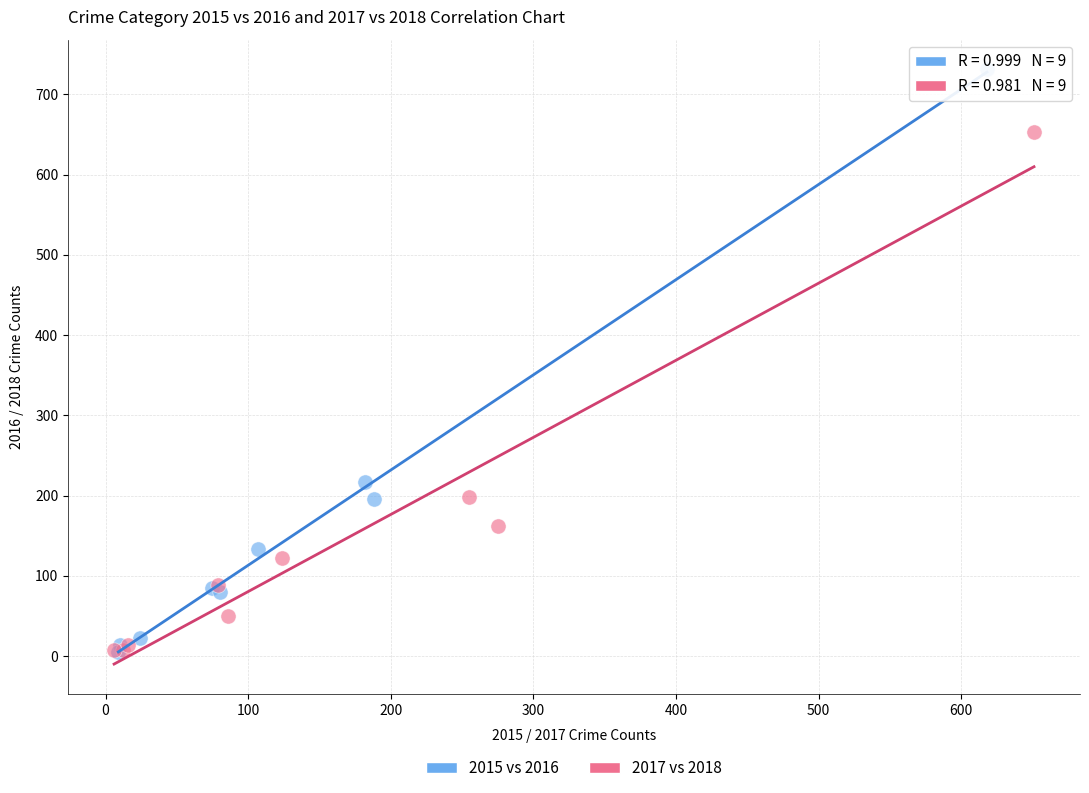

Which series reaches the maximum Y coordinate?

2015 vs 2016